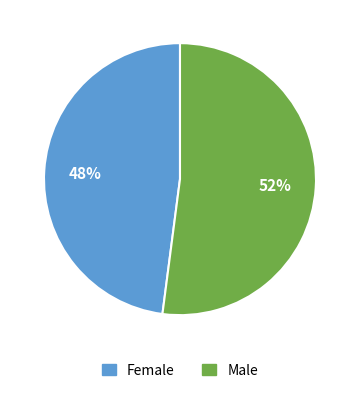

How many segments does this pie chart have?

2